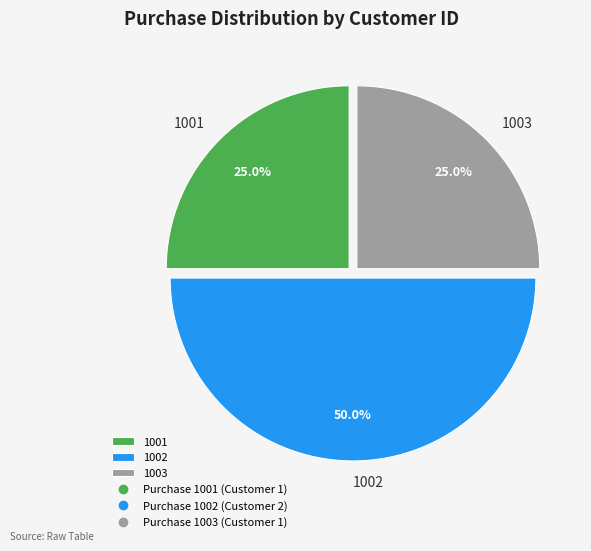

The 1002 slice represents 57% of the pie. True or false?

False